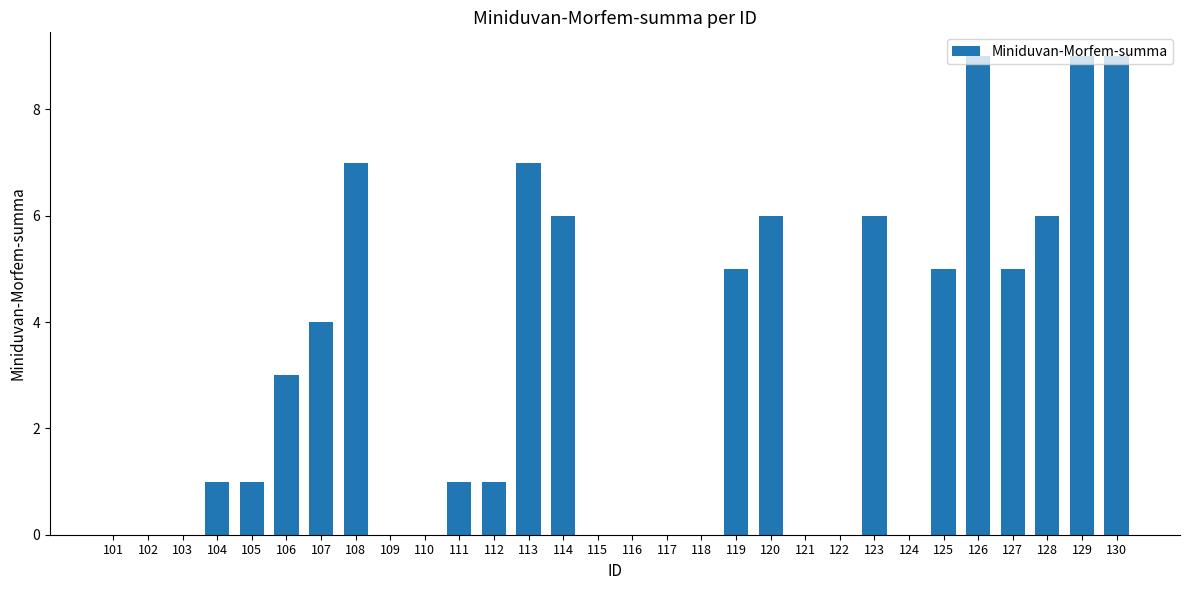

Are the bars horizontal?

No